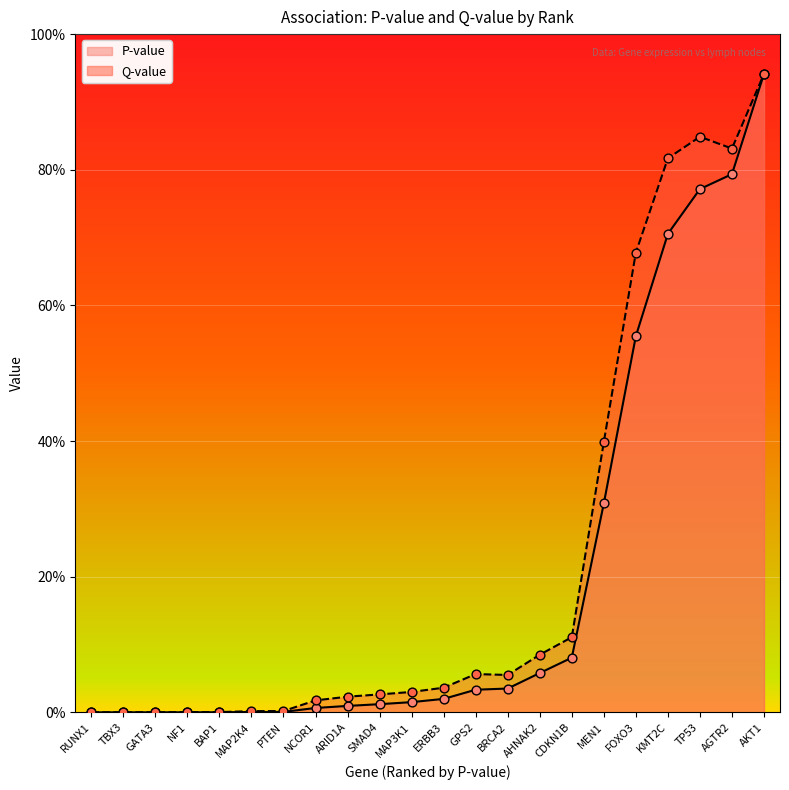

What are all the series names shown in the legend?

P-value, Q-value